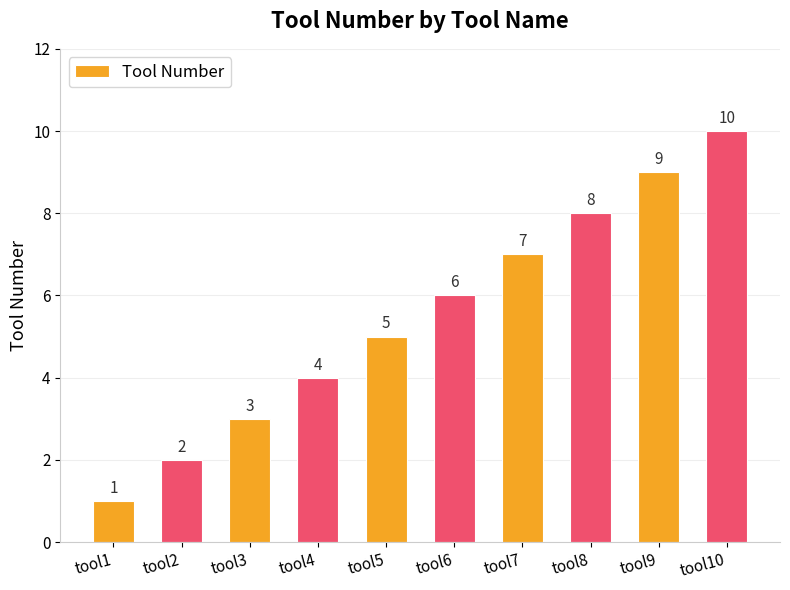

Does the chart contain any negative values?

No